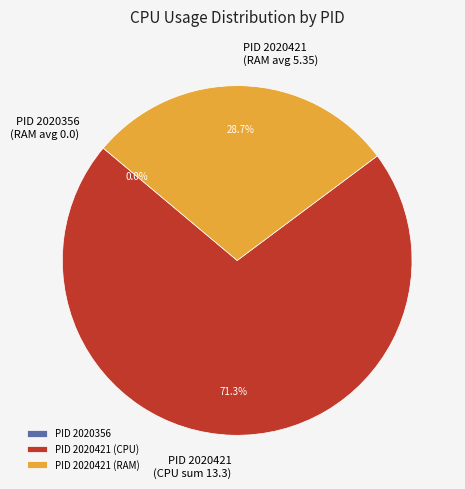

To the nearest percent, what is the average slice percentage?

33%